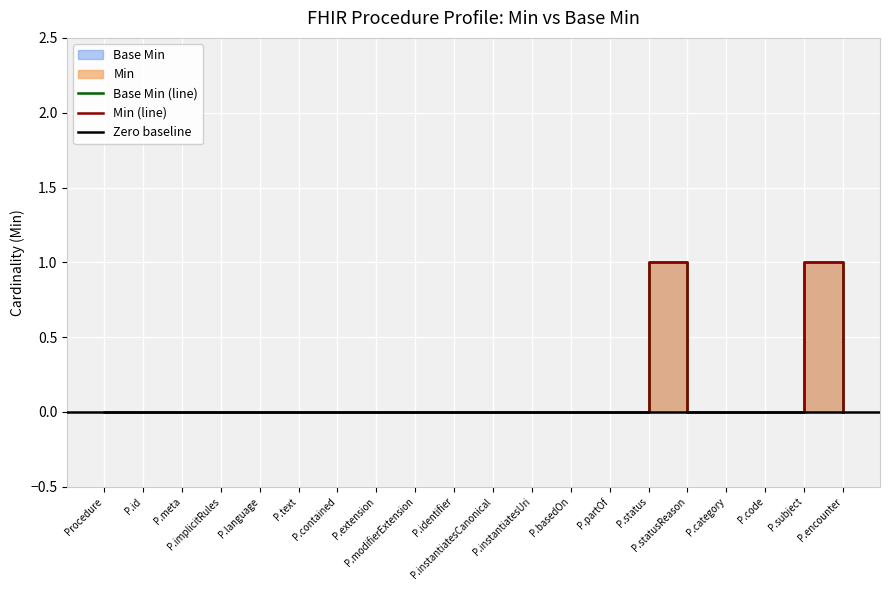

List the series in order of their peak value, lowest first.

Min, Base Min